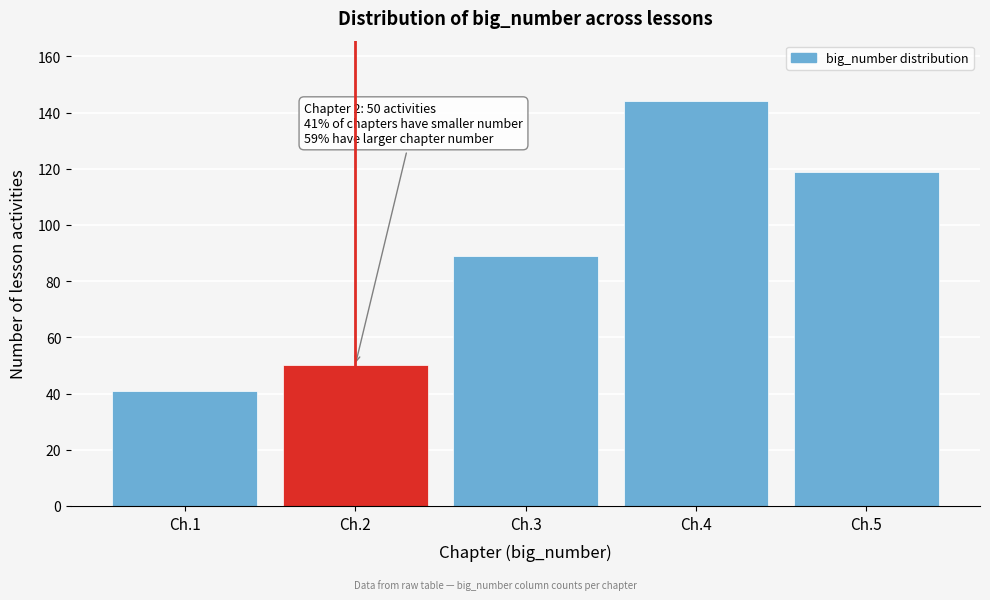

Reading left to right, list all the values displayed in this chart.

41	50	89	144	119